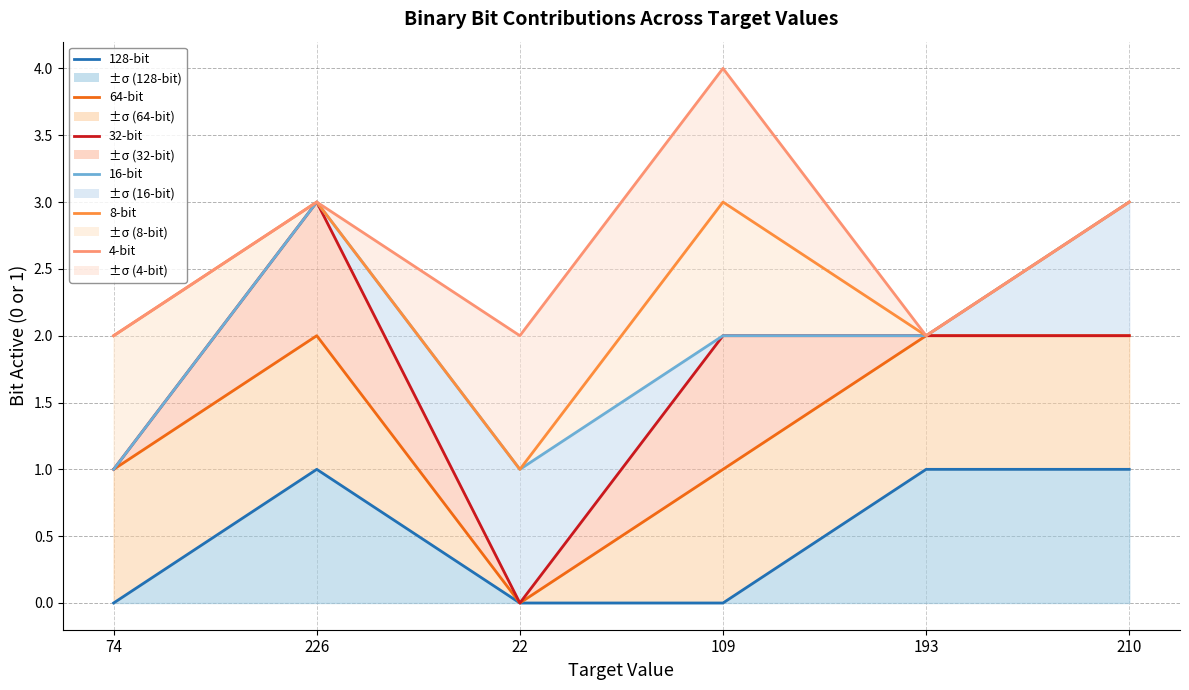

What is the label of the 1st point from the right?

210